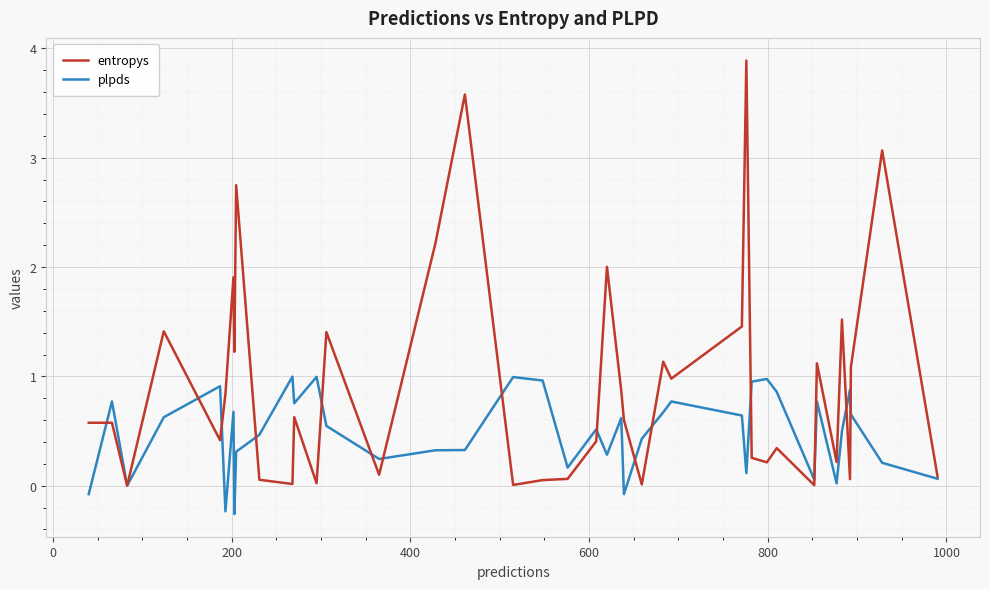

Which series has the widest spread of values?

entropys